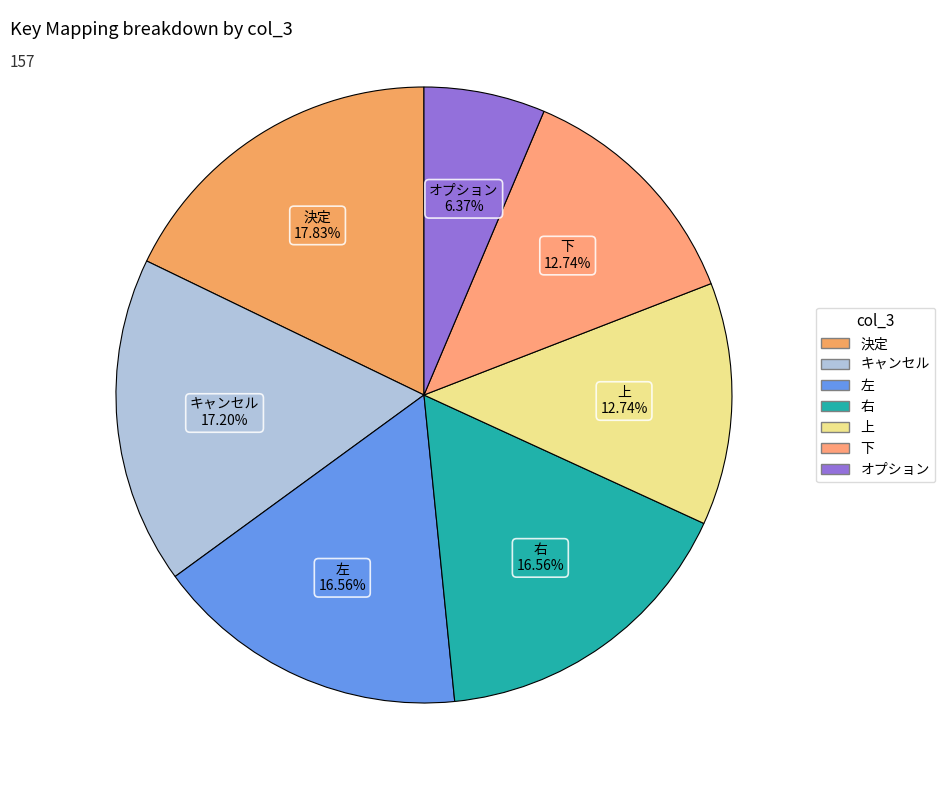

How many segments does this pie chart have?

7